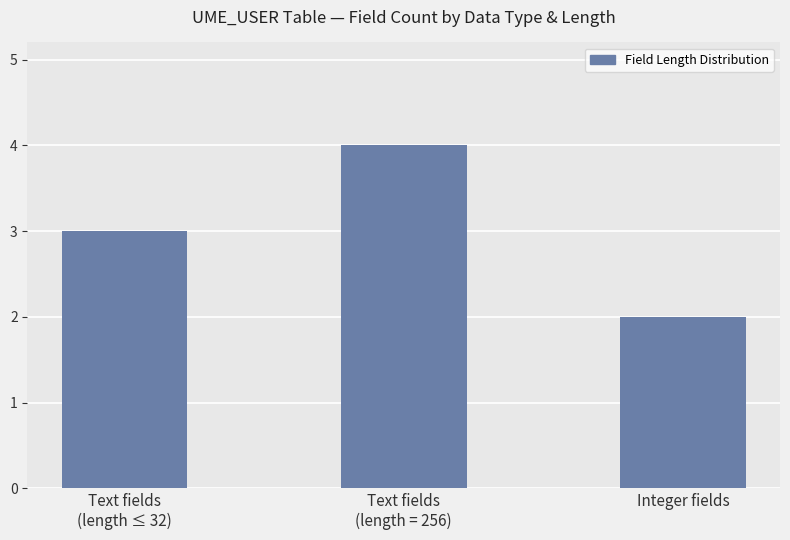

What is the label of the 2nd bar from the left?

Text fields
(length = 256)